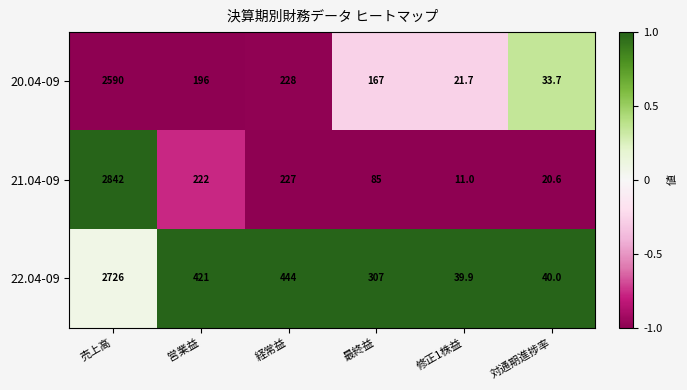

Is it true that 21.04-09 equals 1136.3 at 売上高?

False